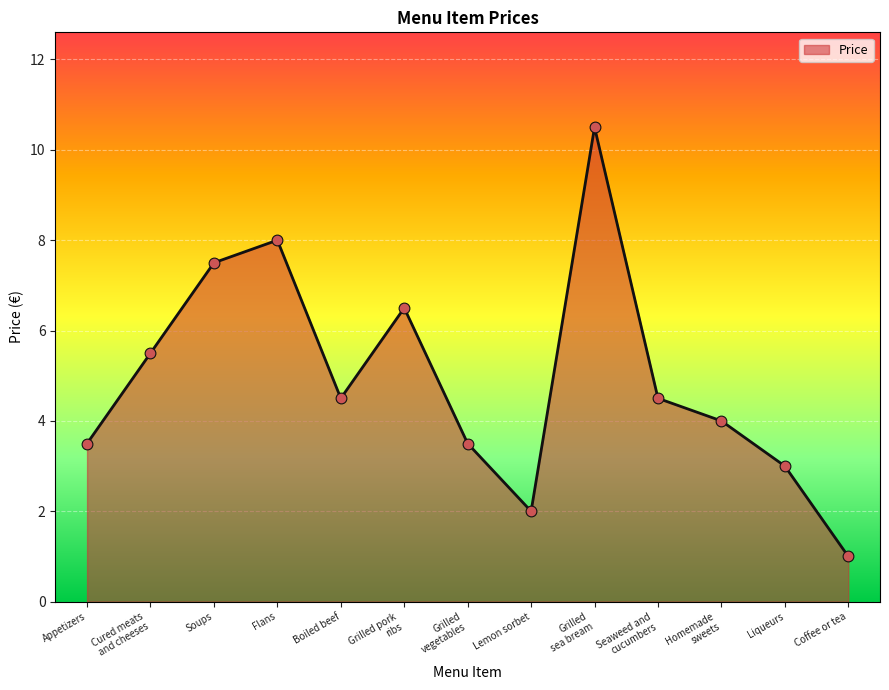

Which has a higher value, Cured meats
and cheeses or Soups?

Soups